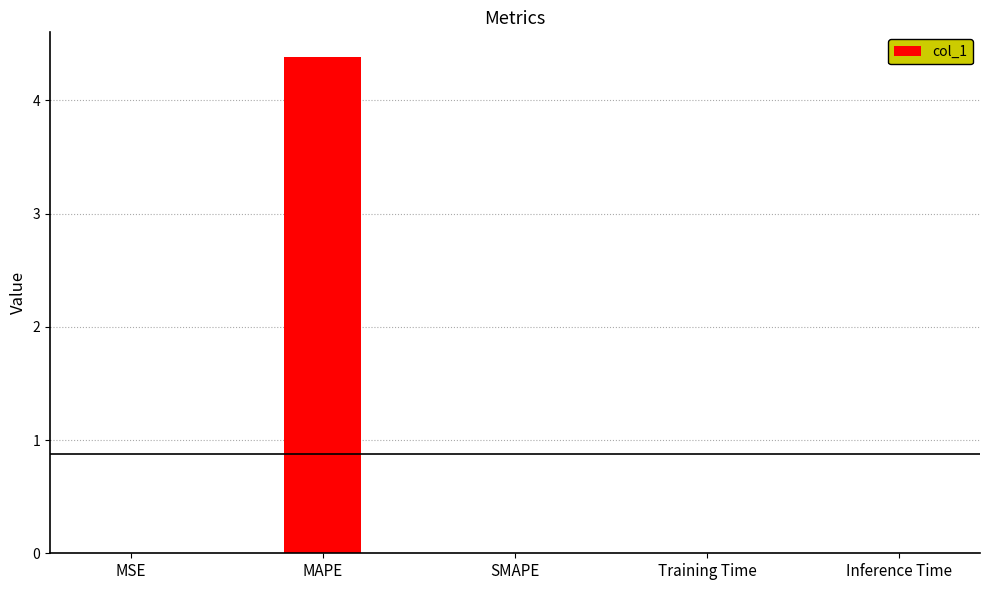

What is the greatest value displayed?

4.4